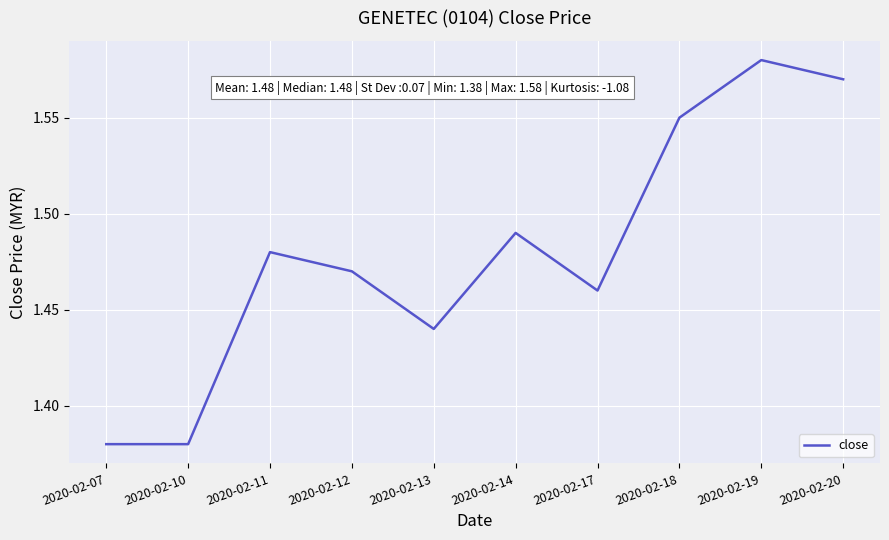

At which category does the chart reach its peak across all series?

2020-02-19